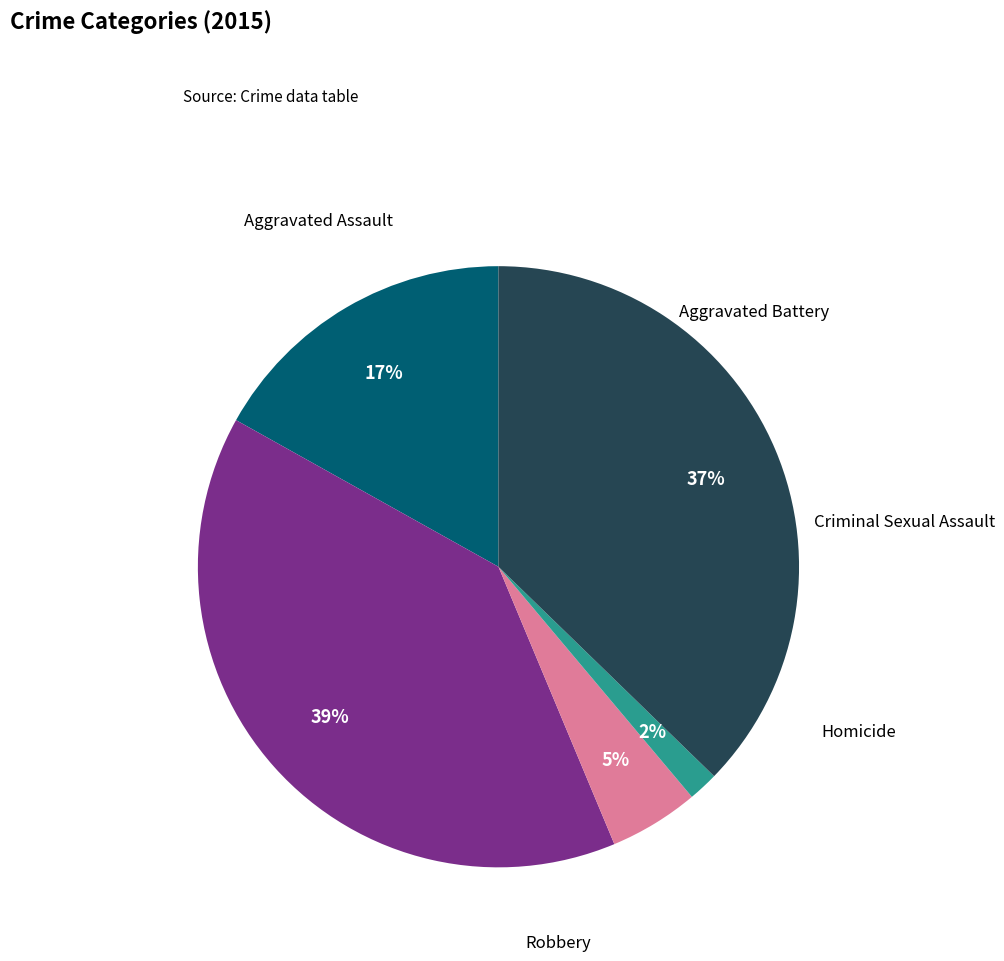

To the nearest percent, what is the average slice percentage?

20%